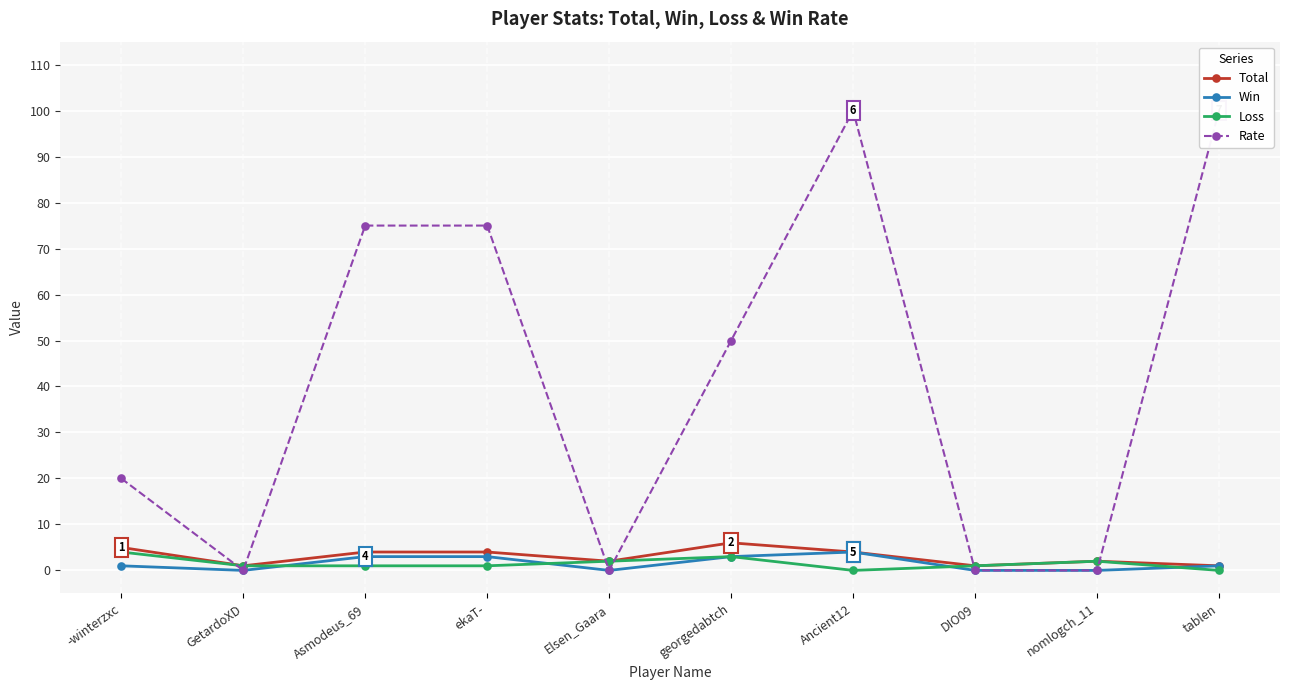

At which category does the chart reach its minimum across all series?

GetardoXD